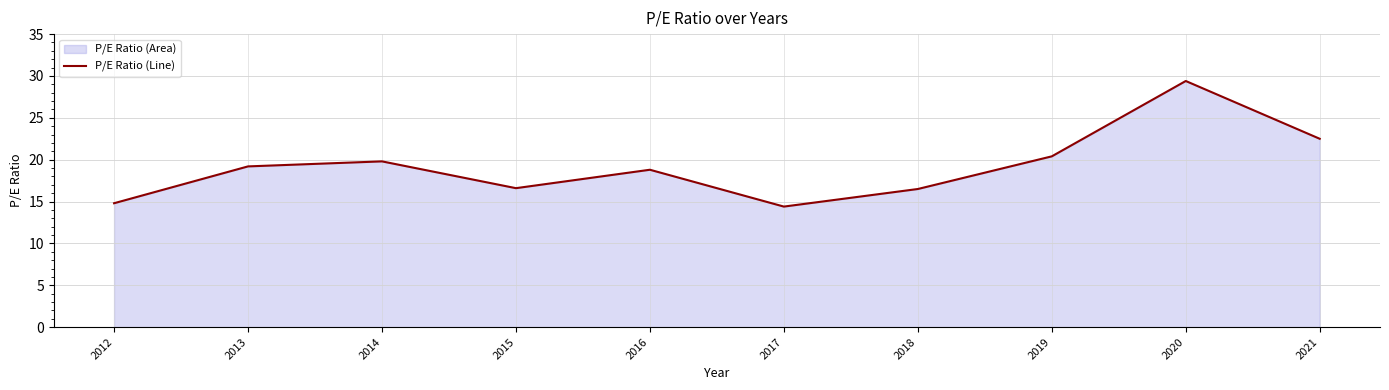

Which has a higher value, 2016 or 2021?

2021